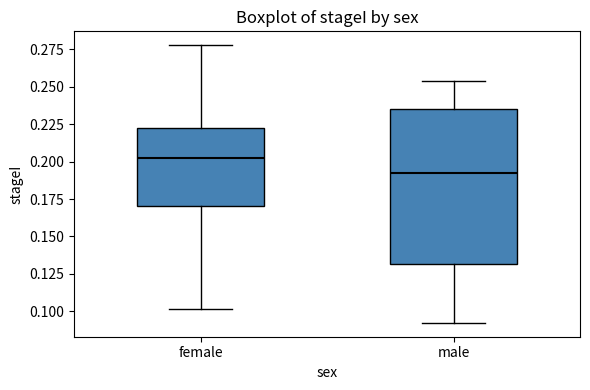

Where does the lower whisker of the box for female end on the y-axis? The values are not printed on the chart, so give them approximately, as read against the axis.

0.100